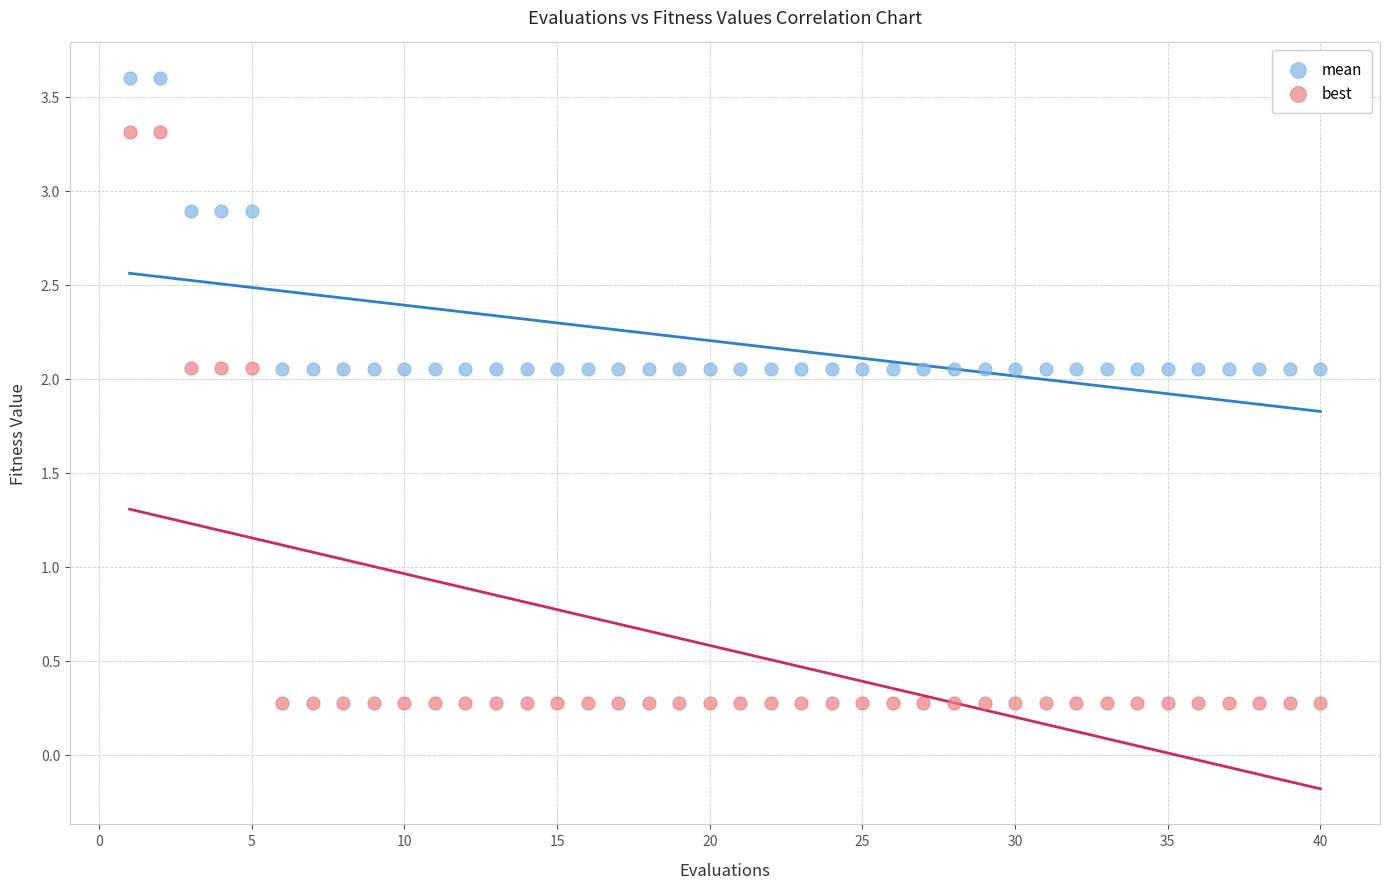

What are all the series names shown in the legend?

mean, best